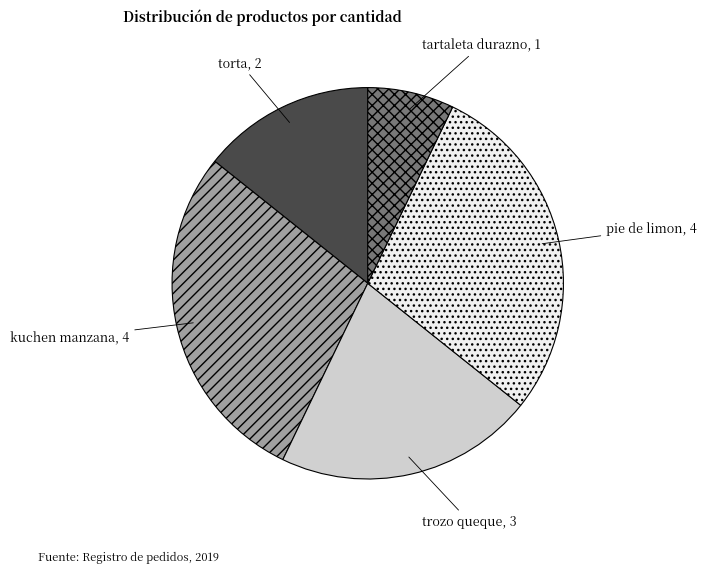

True or false: torta accounts for 23% of the total.

False